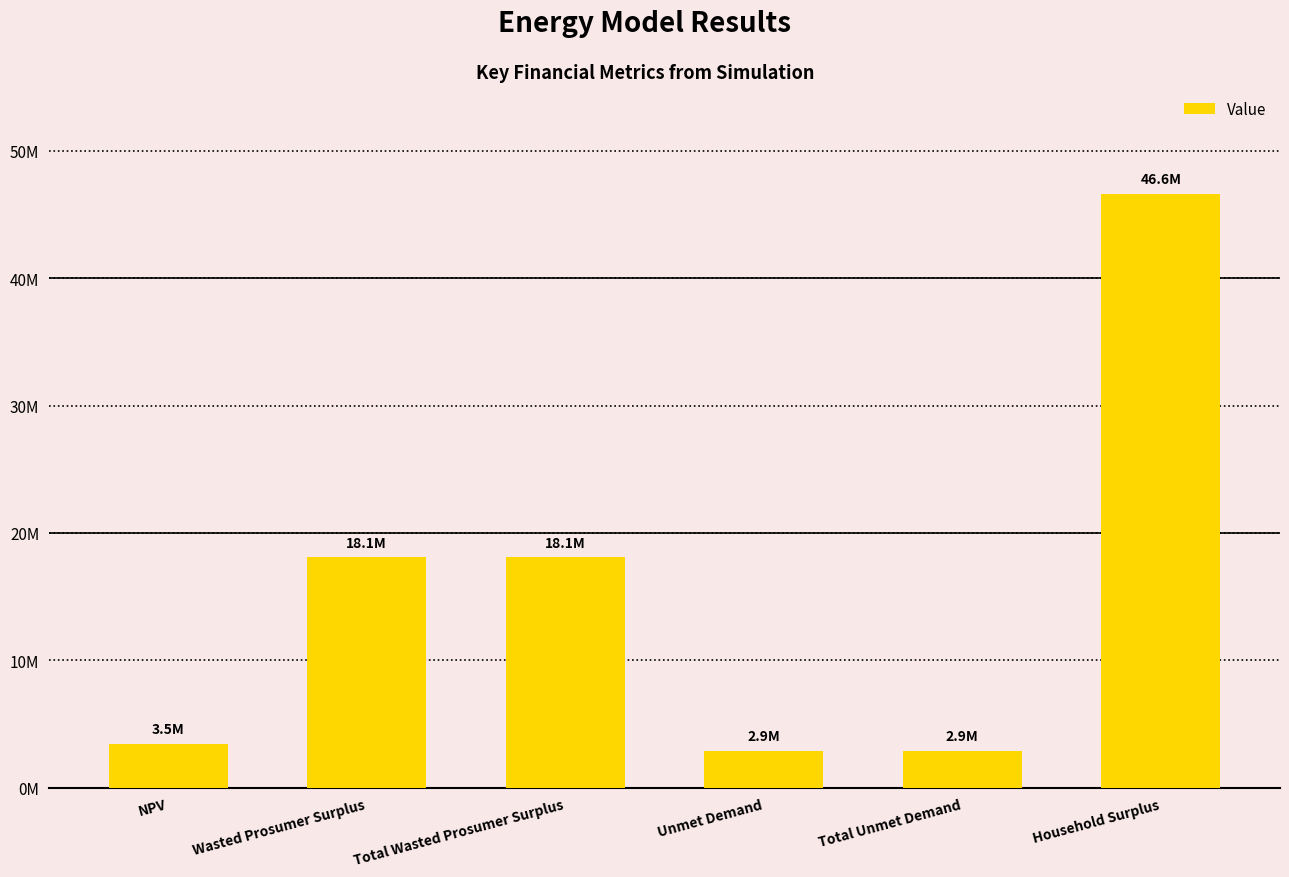

What is the difference between the maximum and minimum values?

43700467.6